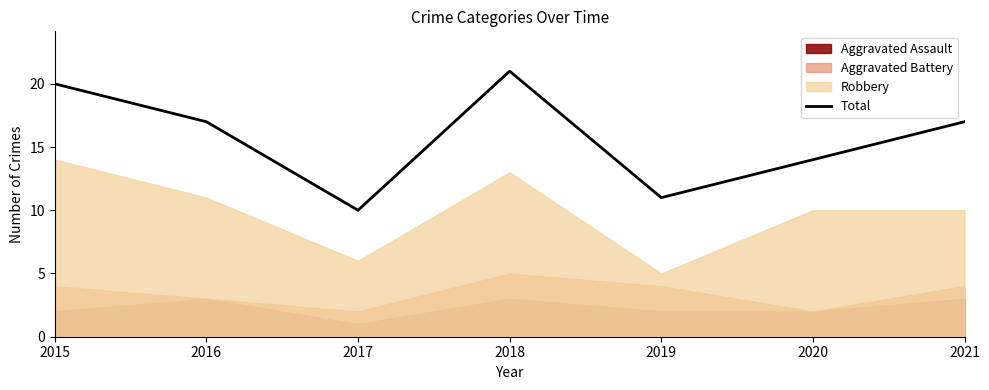

How many lines are shown in the chart?

1